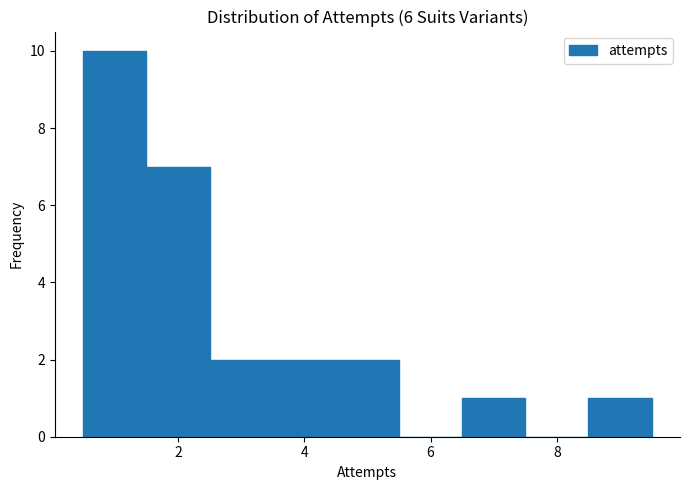

Reading left to right, transcribe this chart: for each bar, give the range it covers on the x-axis and its height. Neither the bar edges nor the heights are printed on the chart, so give them approximately, as read against the axes.

0.5 to 1.5: 10
1.5 to 2.5: 7
2.5 to 3.5: 2
3.5 to 4.5: 2
4.5 to 5.5: 2
5.5 to 6.5: 0
6.5 to 7.5: 1
7.5 to 8.5: 0
8.5 to 9.5: 1